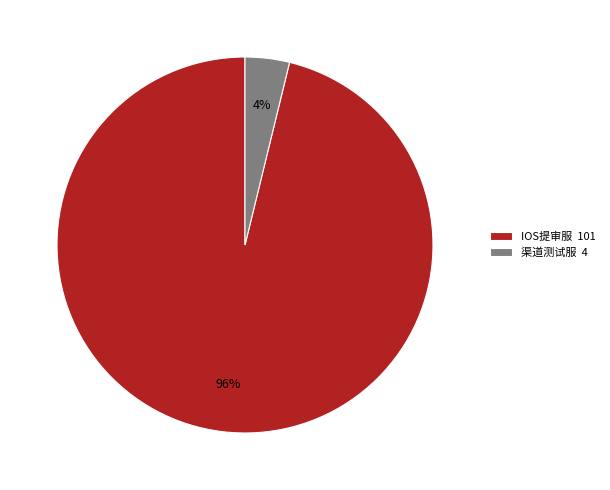

How many segments does this pie chart have?

2